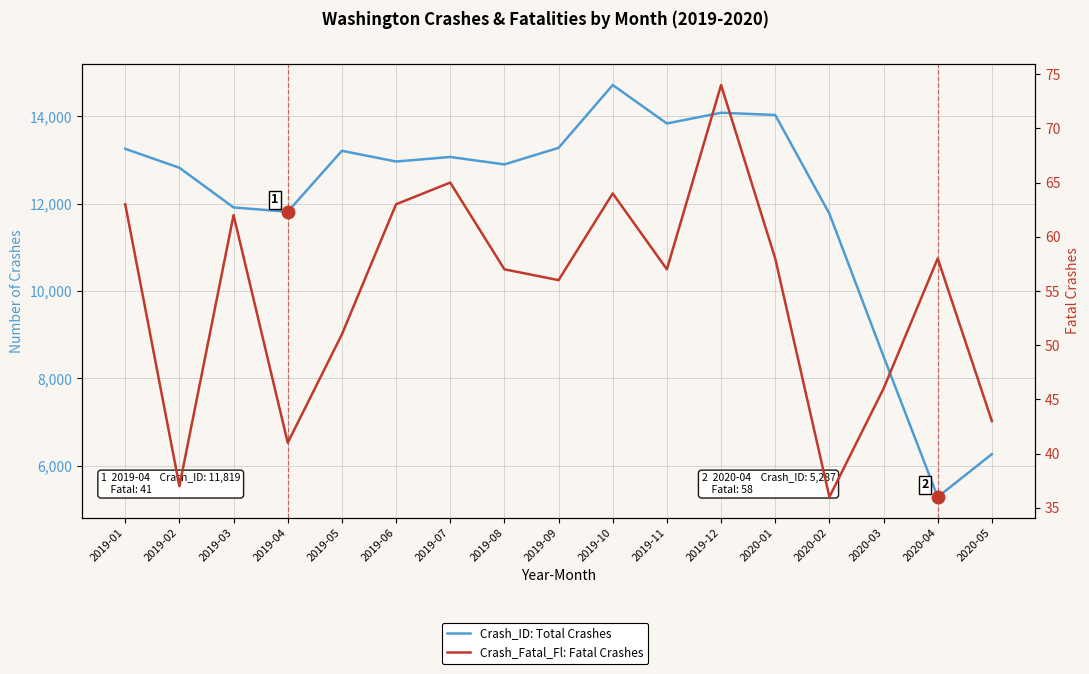

What is the label of the 8th point from the right?

2019-10